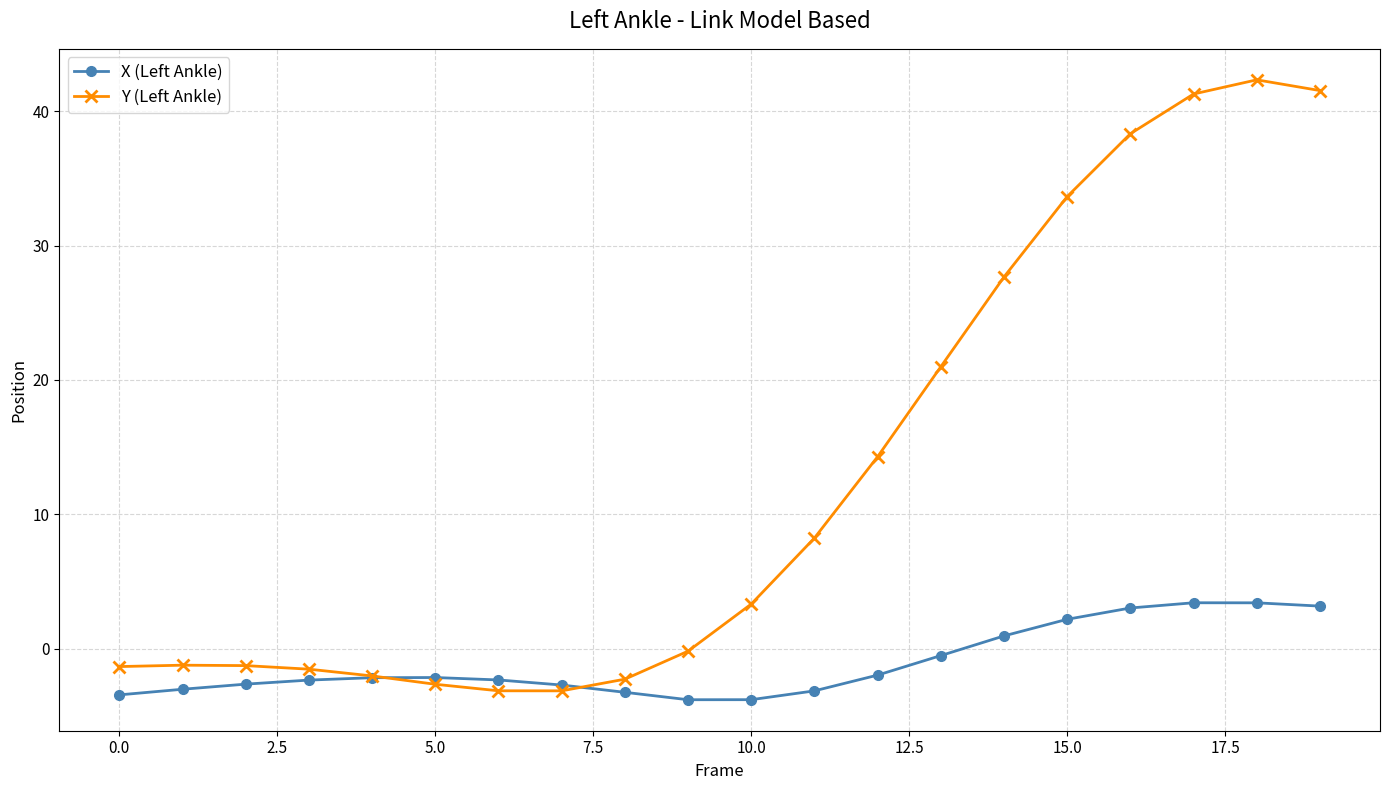

How many values in the Y (Left Ankle) series are below 3?

10